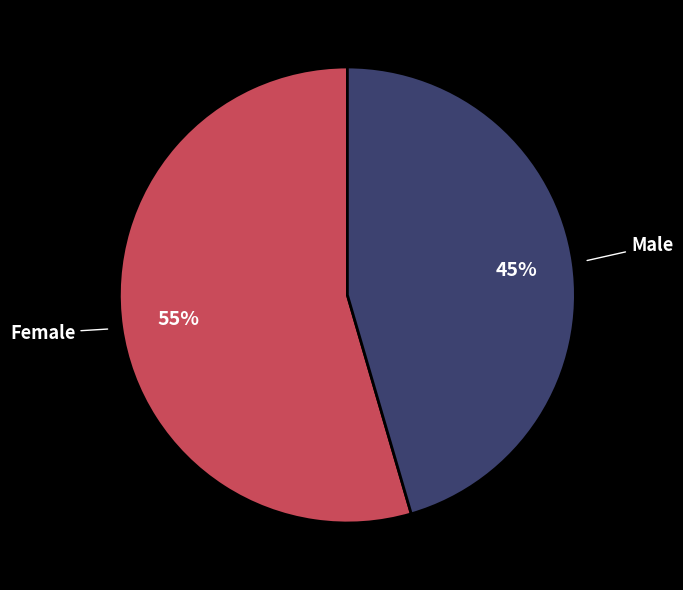

Does Female account for over 50% of the chart?

Yes